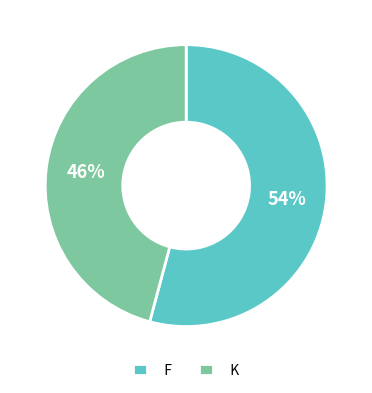

What is the majority slice?

F